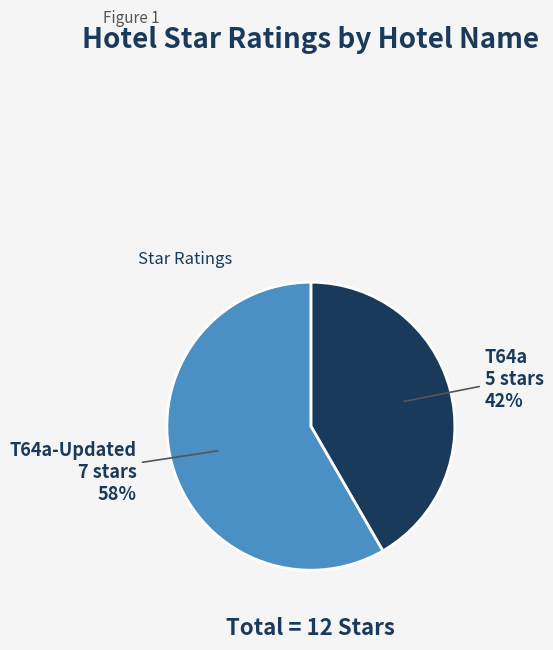

To the nearest percent, what is the average slice percentage?

50%